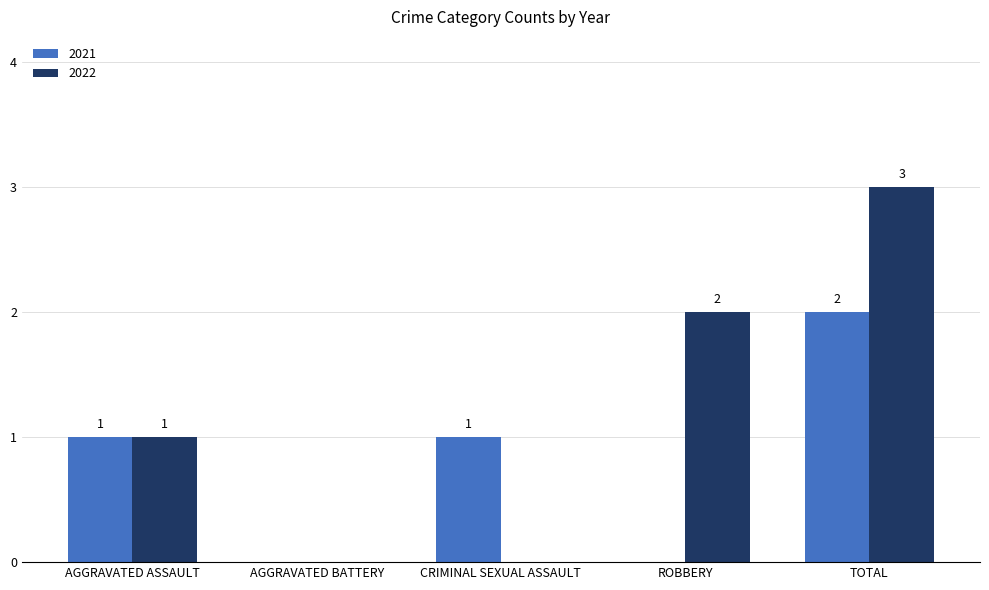

Which series has the largest total across all categories?

2022